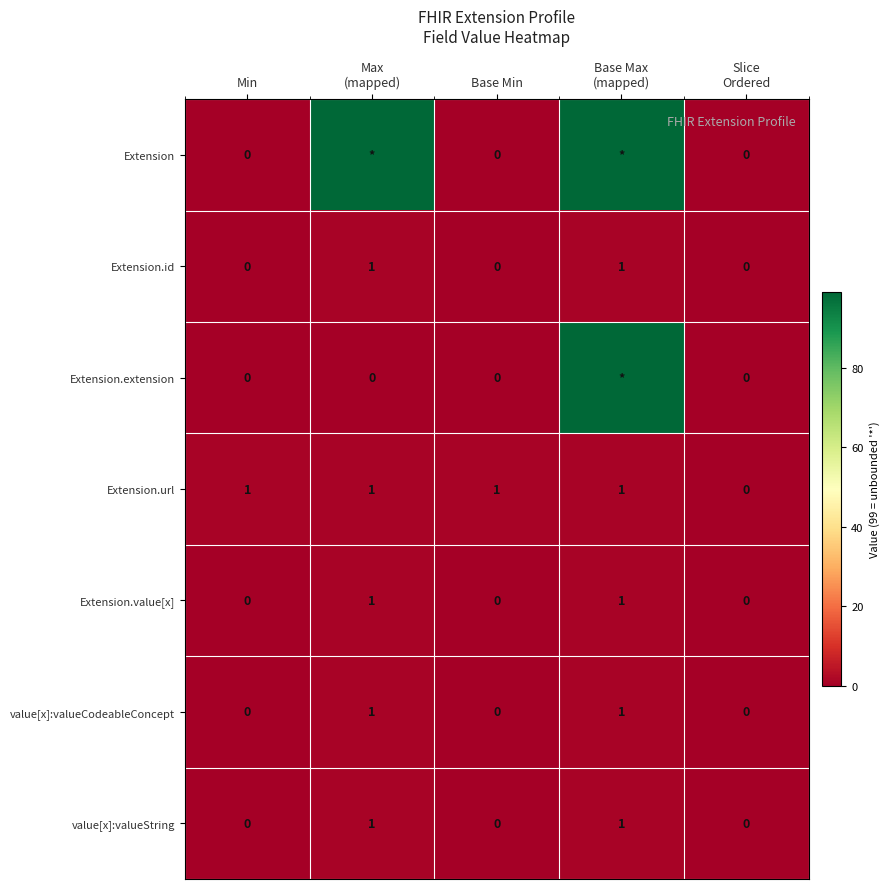

What is the sum of all Extension.url values?

4